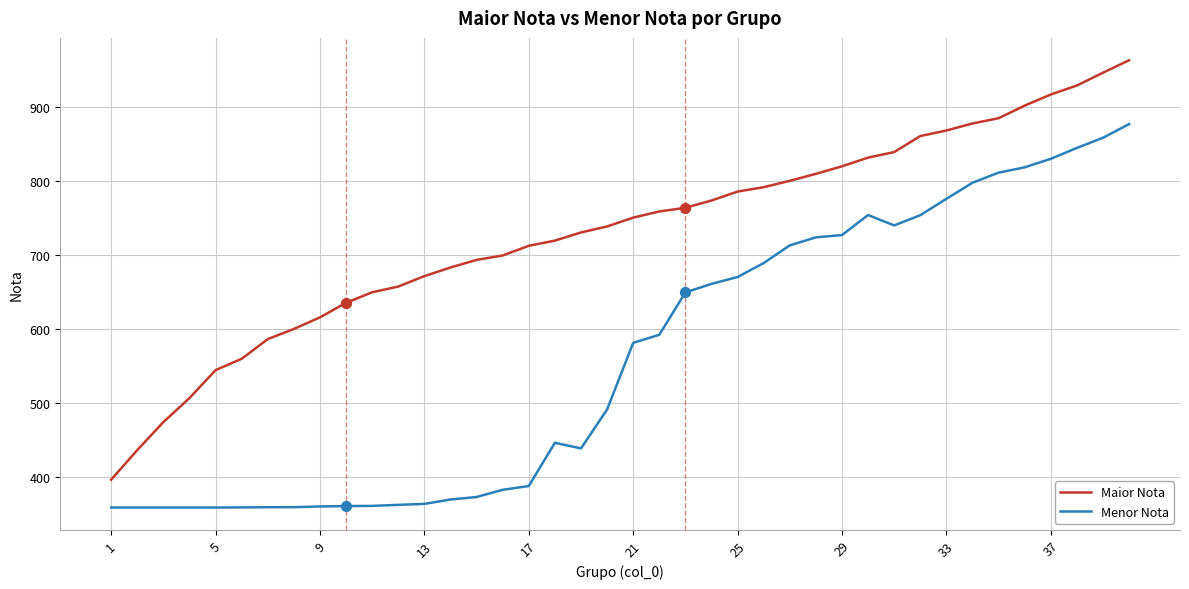

Which series has the largest total across all categories?

Maior Nota